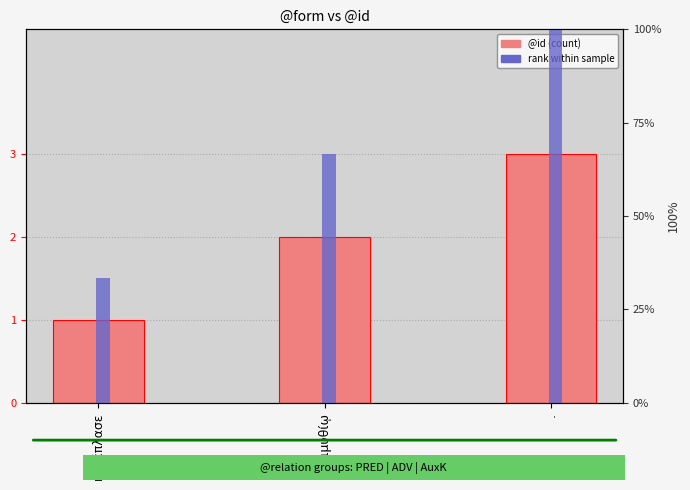

Which label corresponds to the smallest value in the chart?

κατέπλασε